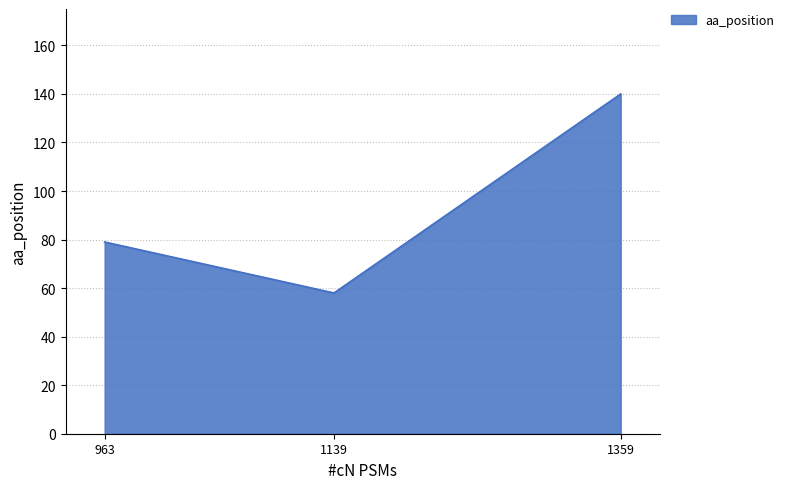

What is the greatest value displayed?

140